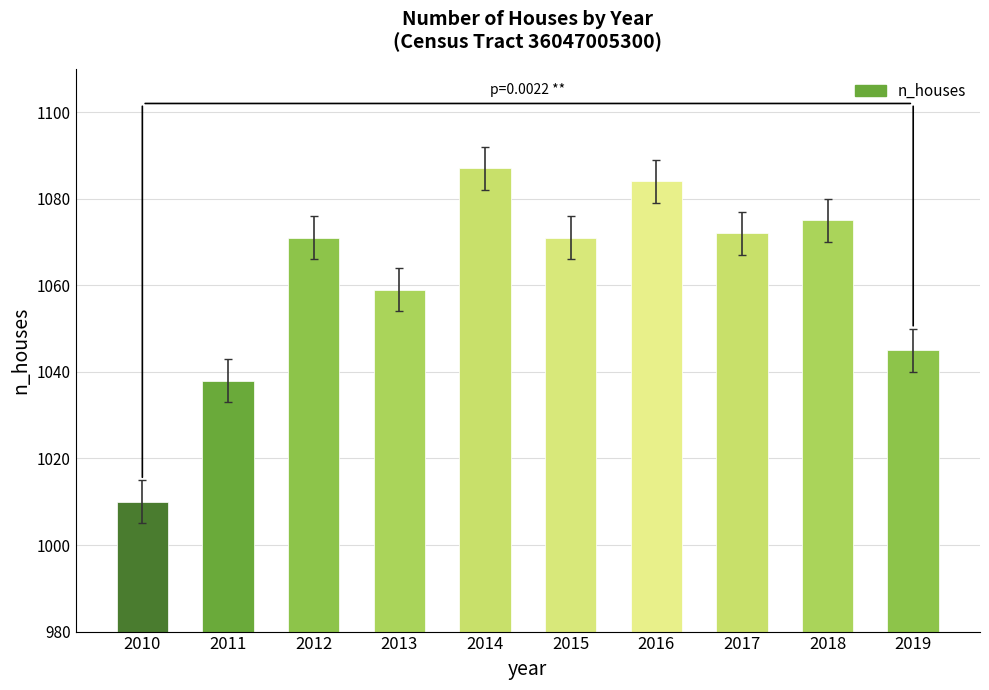

What is the greatest value displayed?

1087